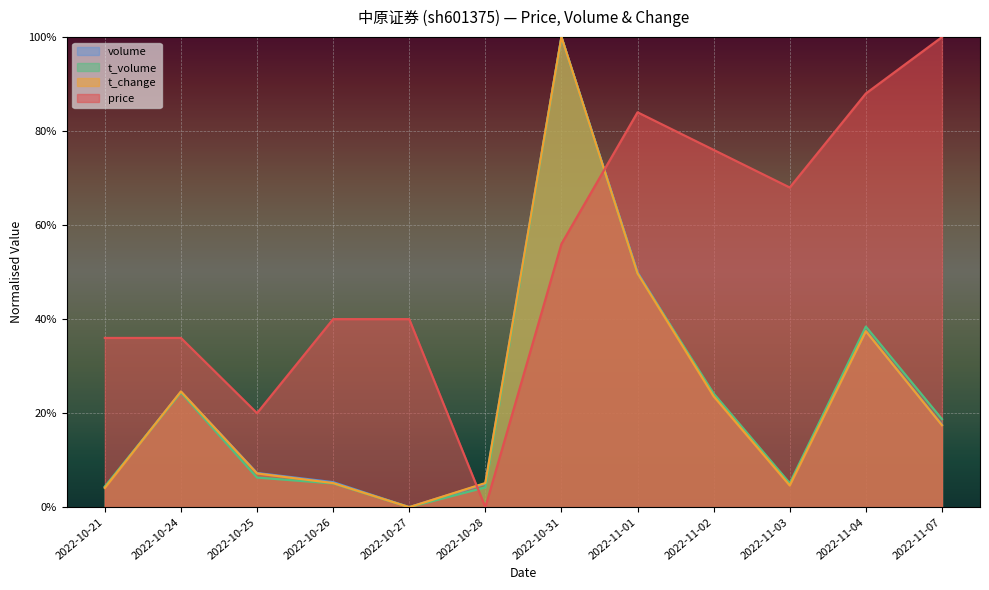

Between 2022-10-21 and 2022-11-04, which series saw the biggest shift?

price